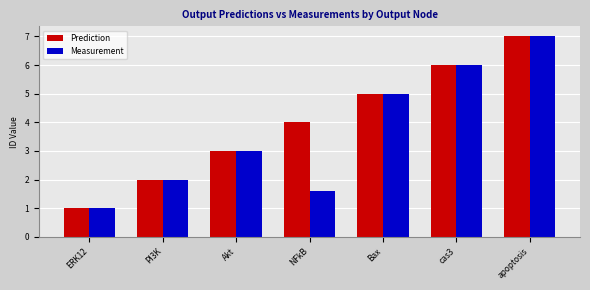

What is the value of the Prediction bar at the 4th from the left?

4.0